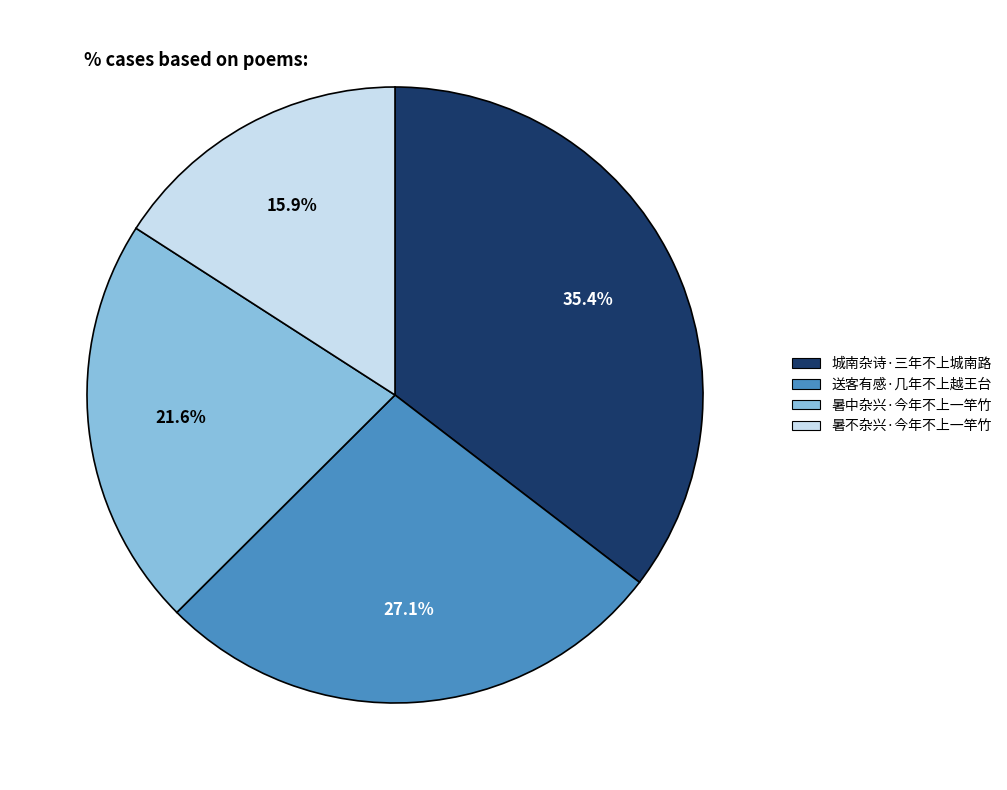

Is there any slice that represents more than half of the pie?

No